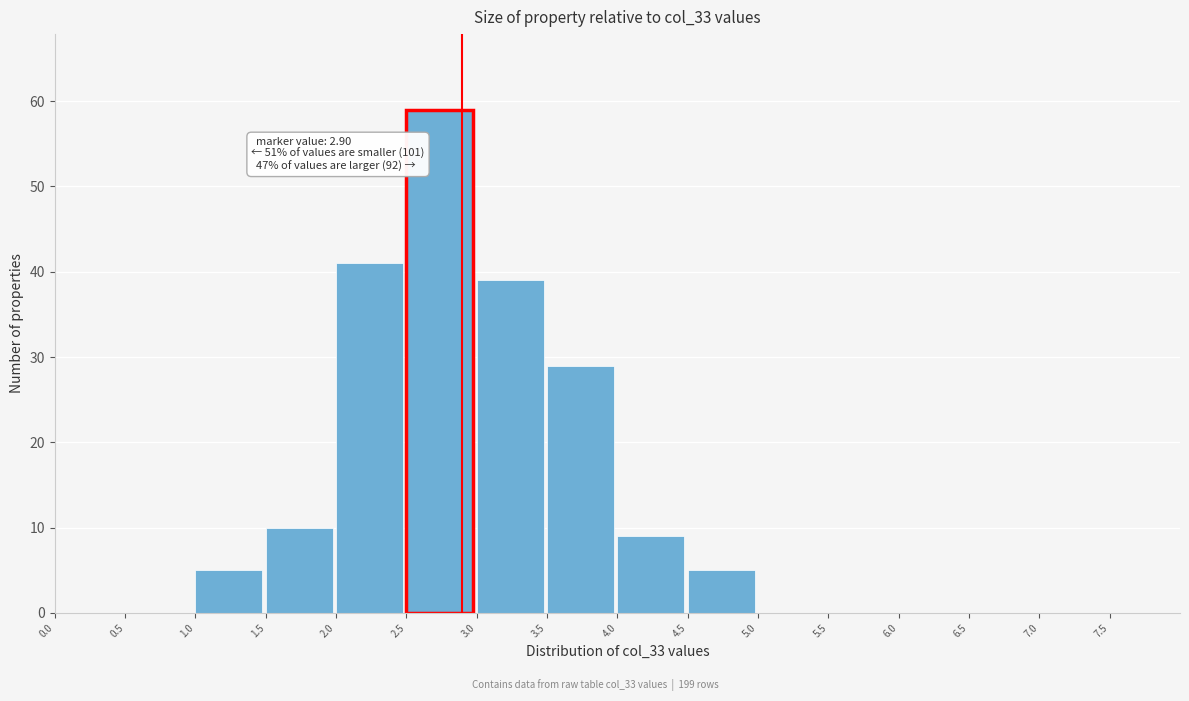

Over which range of the x-axis is the bar tallest?

2.5 to 3.0